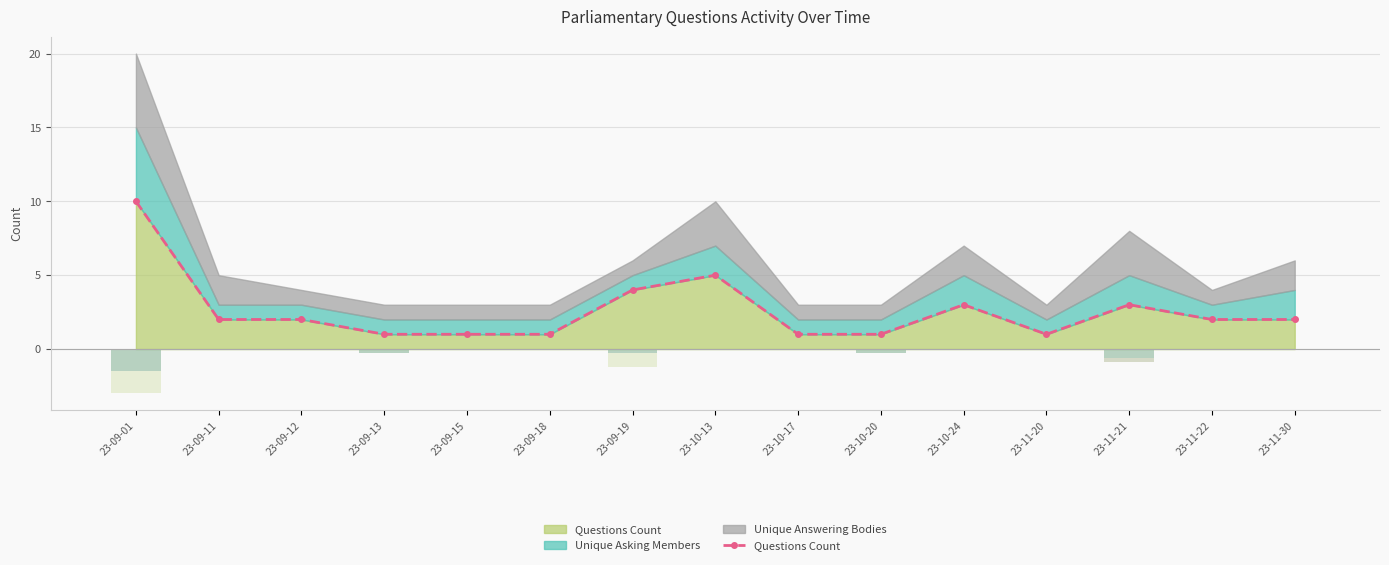

At which label does the data first exceed 2?

23-09-01